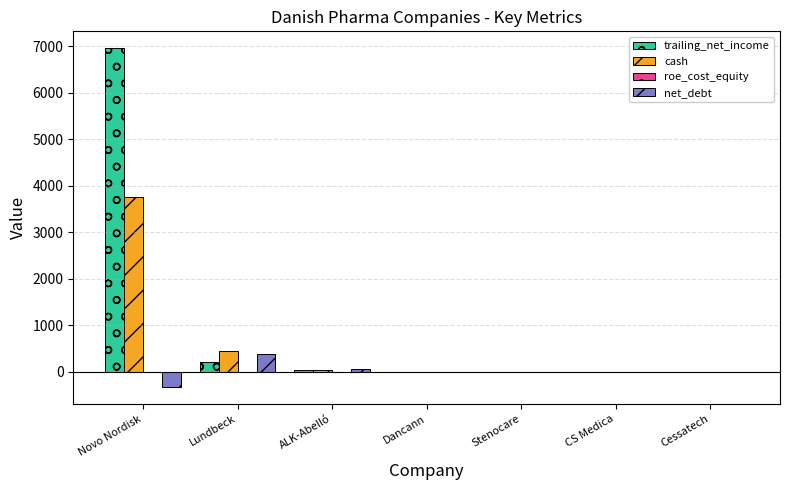

How many data points in cash are above 1?

4